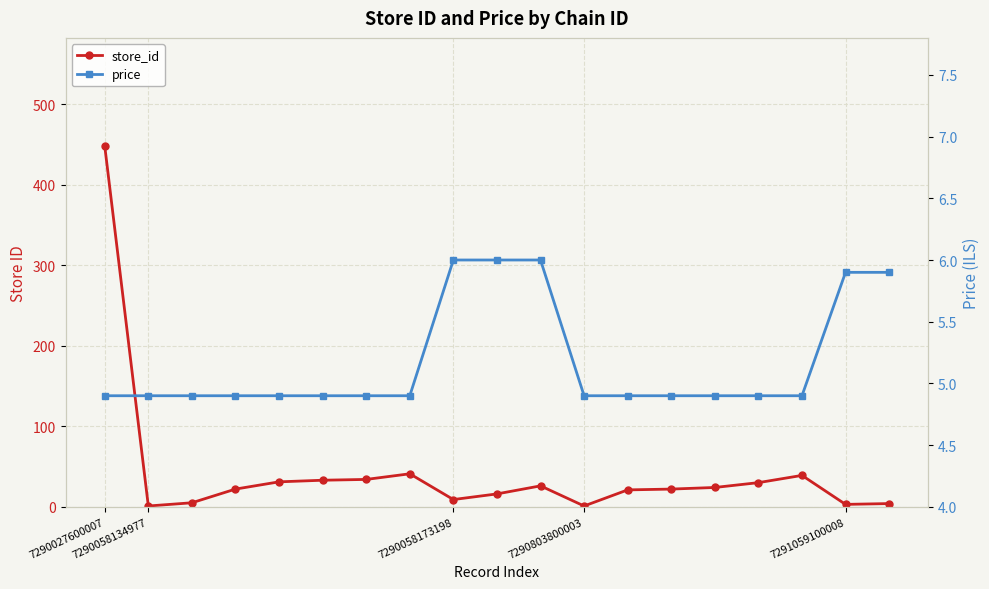

What is the difference between the price values at 15 and 9?

1.1